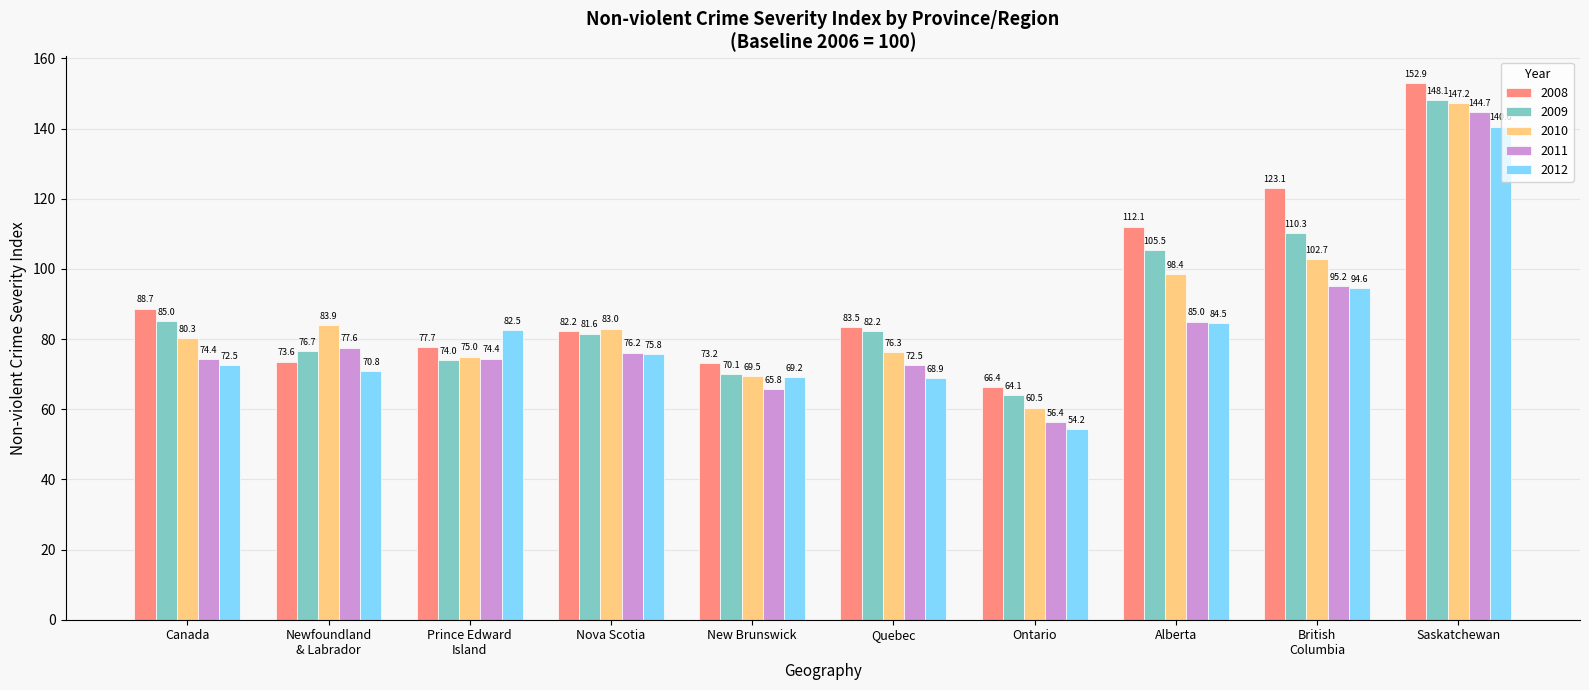

True or false: 2012 has a value of 68.9 at Quebec.

True